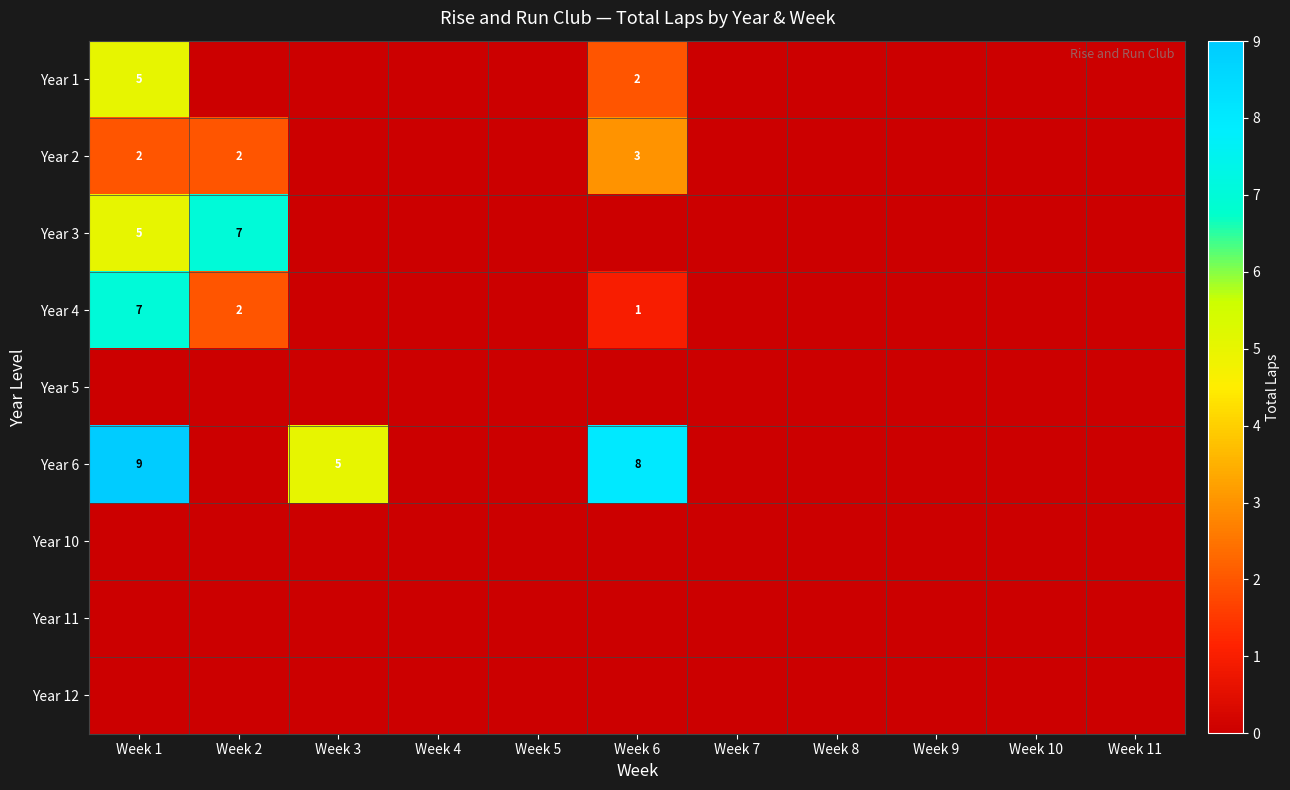

The value of Year 1 at Week 1 is 5. True or false?

True